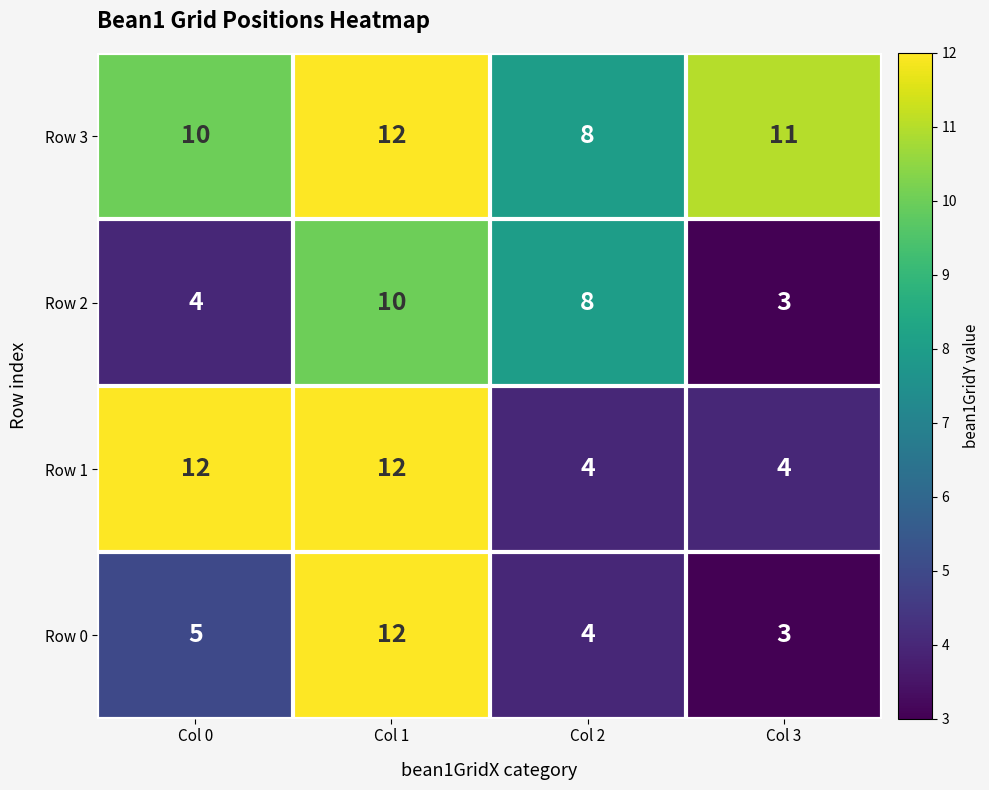

Reading left to right, list all the values displayed in this chart.

Row 3: Col 0=10	Col 1=12	Col 2=8	Col 3=11
Row 2: Col 0=4	Col 1=10	Col 2=8	Col 3=3
Row 1: Col 0=12	Col 1=12	Col 2=4	Col 3=4
Row 0: Col 0=5	Col 1=12	Col 2=4	Col 3=3